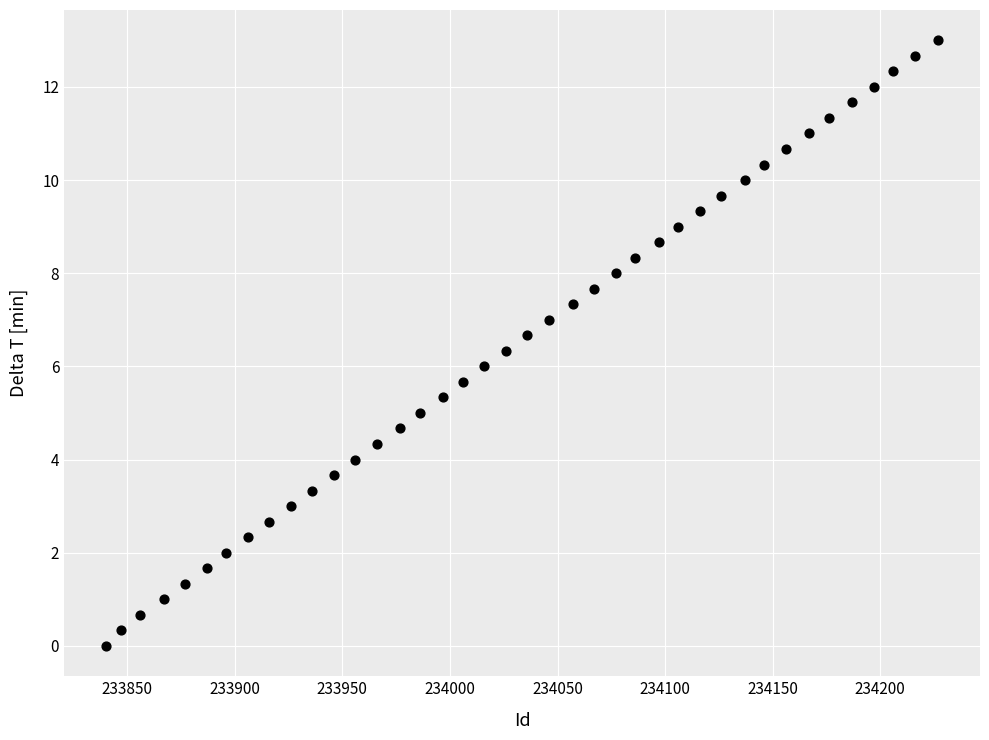

What is the range of X values (max minus min)?

387.0